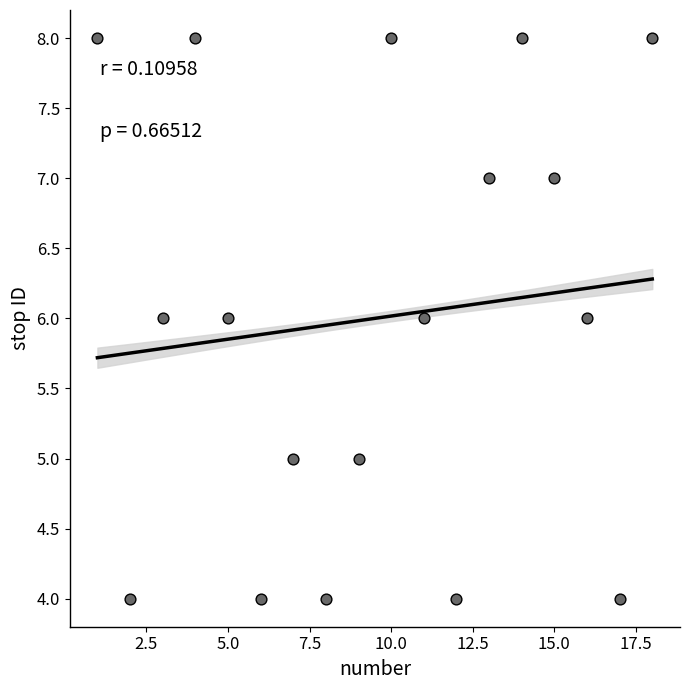

What is the range of Y values (max minus min)?

4